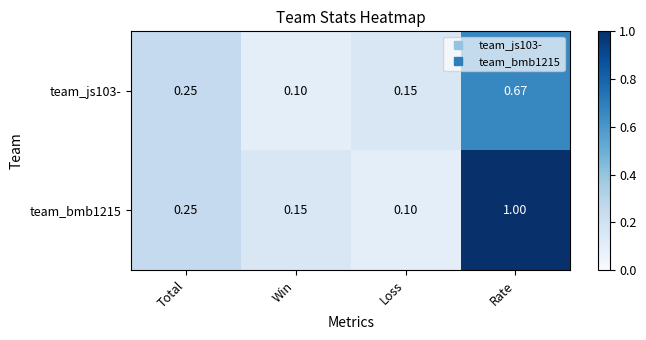

At which label is team_bmb1215 closest to 0?

Loss